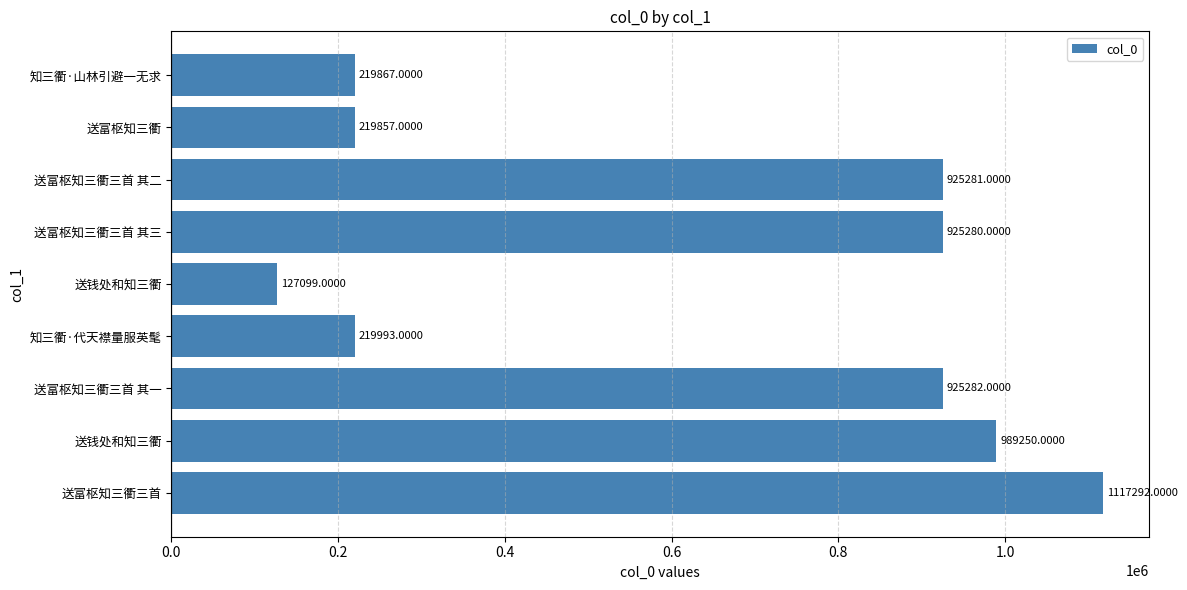

What is the average value?

629911